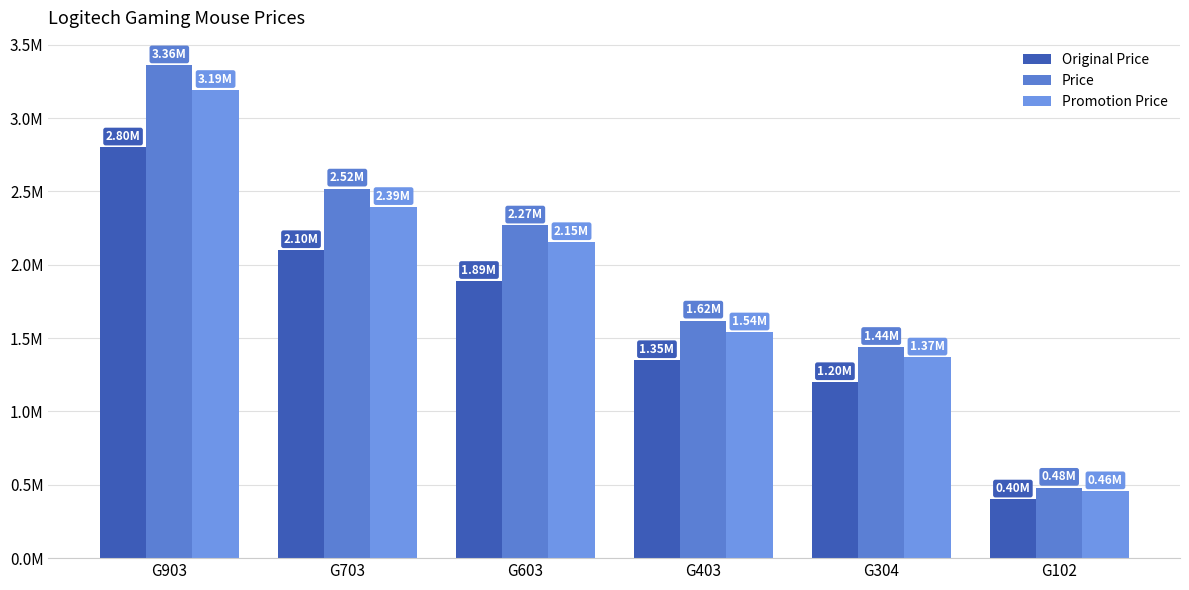

Which category has the lowest value in the Promotion Price series?

G102